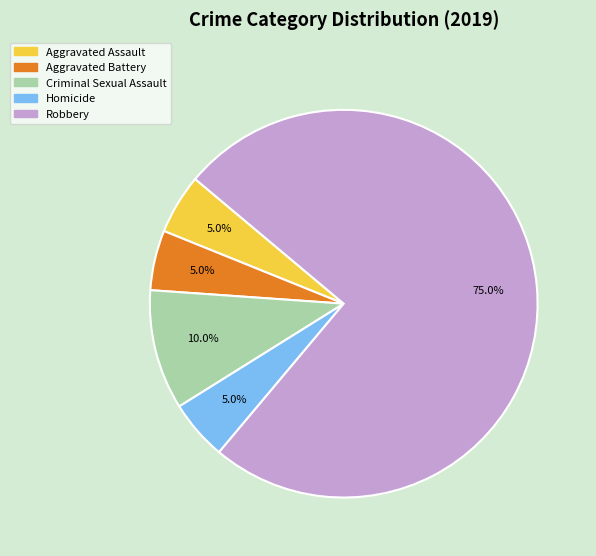

Does Robbery account for over 50% of the chart?

Yes